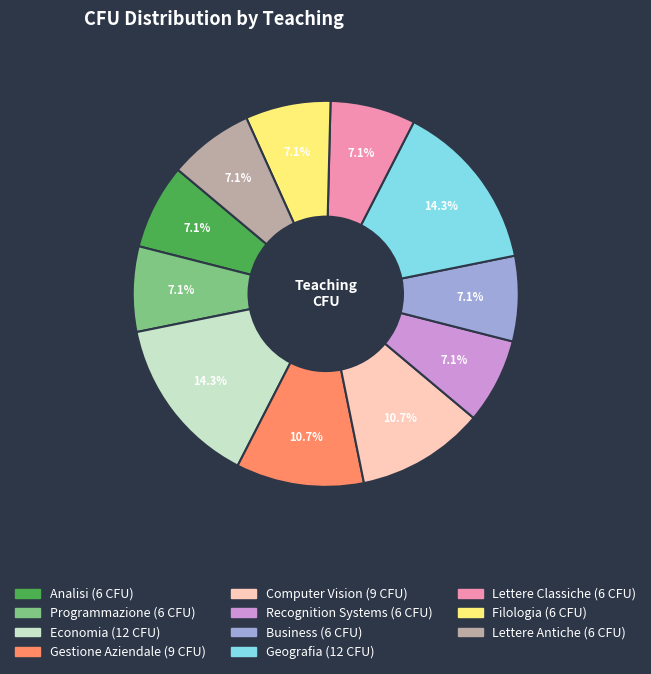

What portion of the pie excludes Lettere Classiche?

92.9%